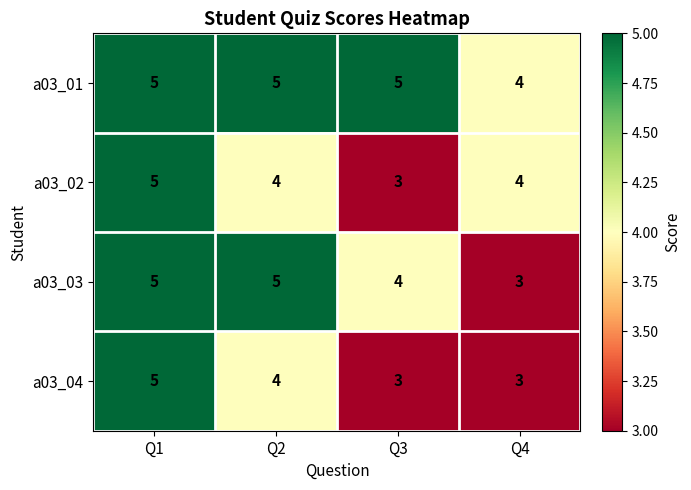

Which series has the largest total across all categories?

a03_01